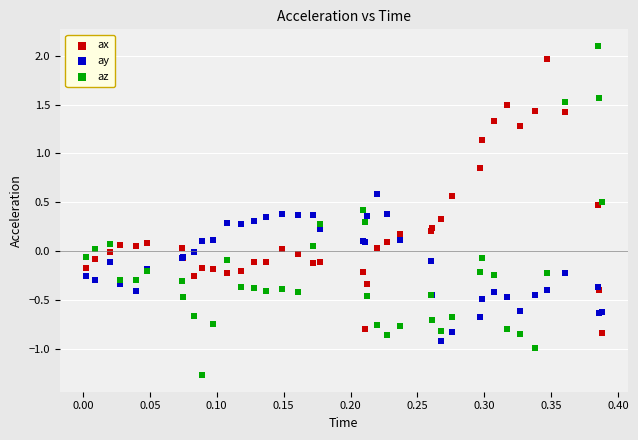

Which series has the widest spread of Y values?

az